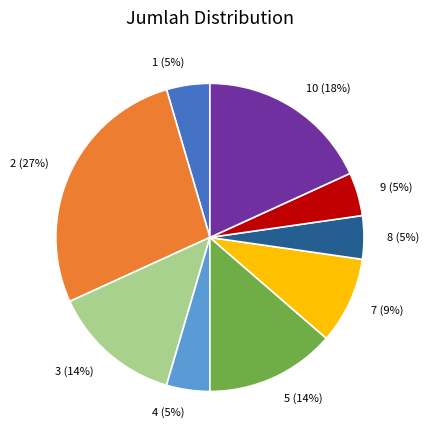

Between 3 and 8, which is larger?

3